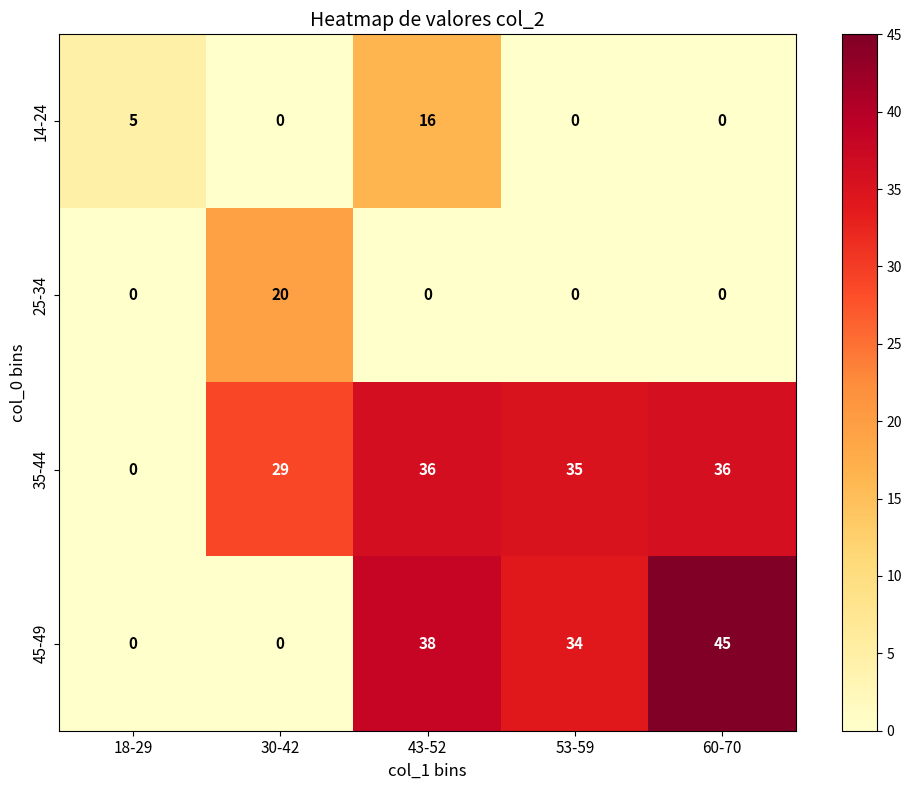

The value of 45-49 at 53-59 is 34.0. True or false?

True